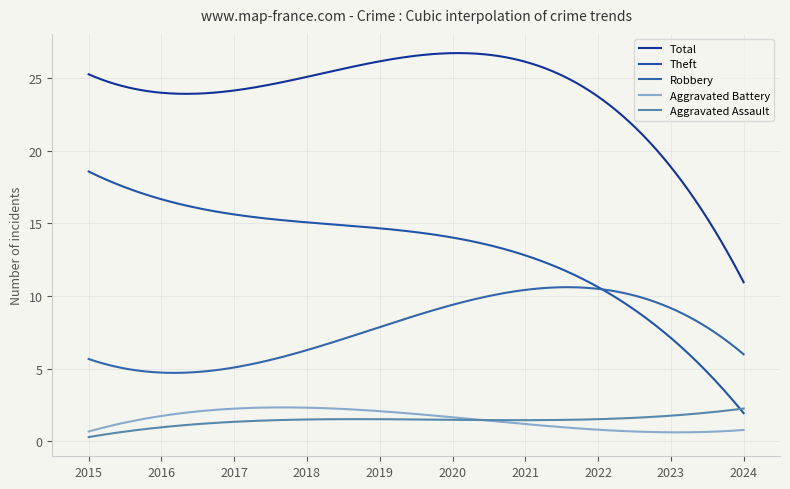

At how many categories does at least one series exceed 0?

300